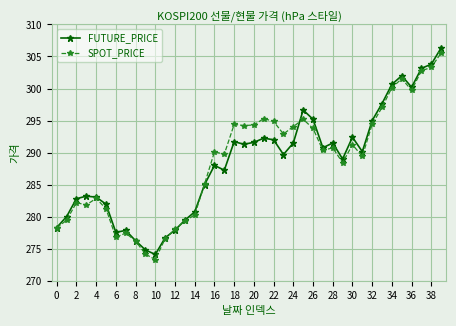

True or false: FUTURE_PRICE has more than 1 interior local peaks.

True